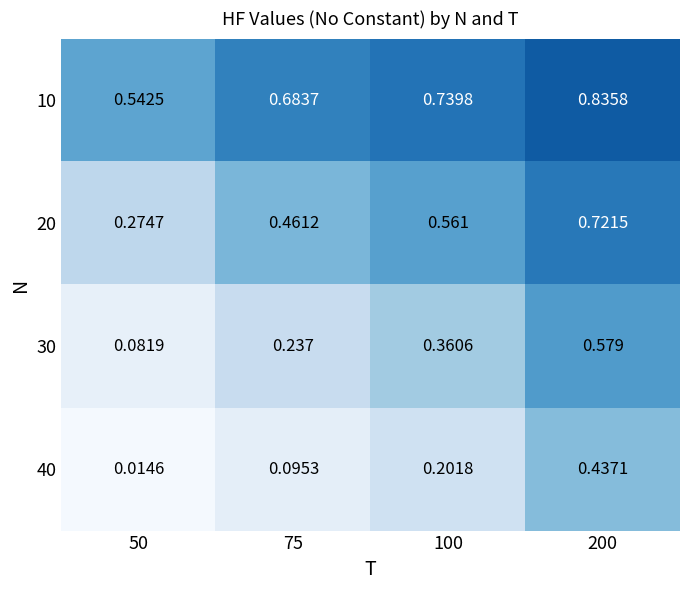

At which category does the chart reach its minimum across all series?

50